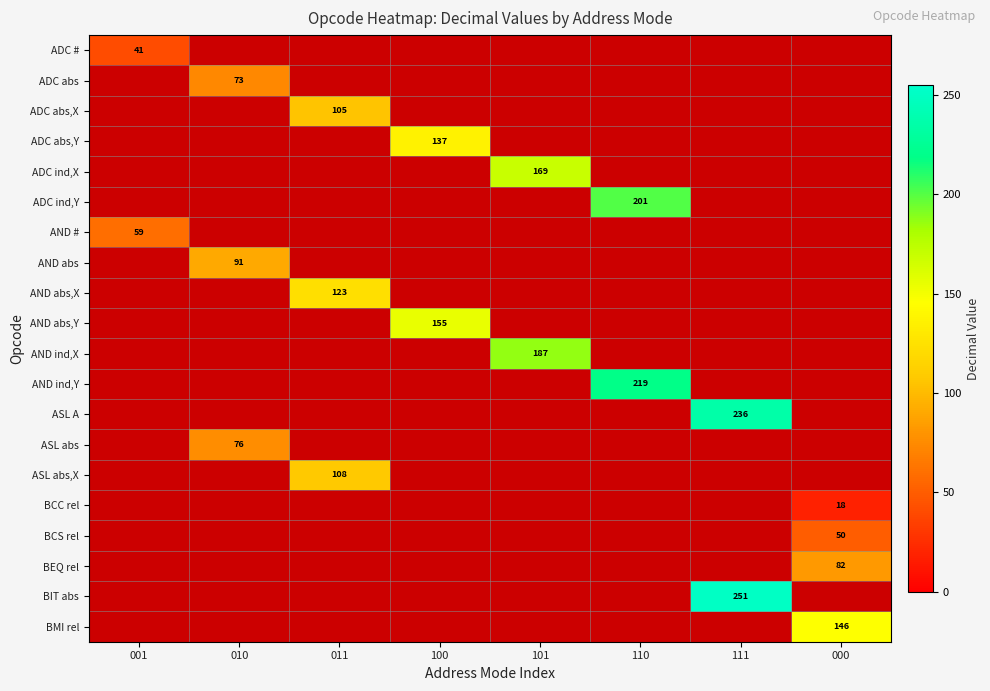

What is the maximum value shown in the chart?

251.0